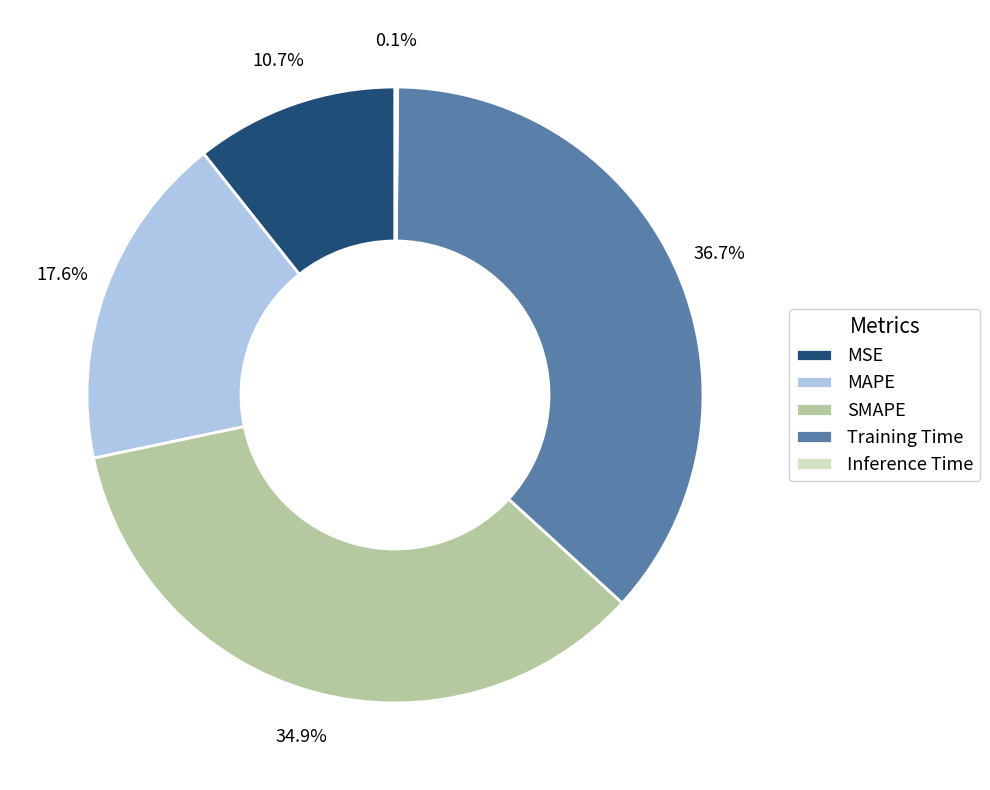

To the nearest percent, what is the difference between the largest and smallest slice percentages?

37%